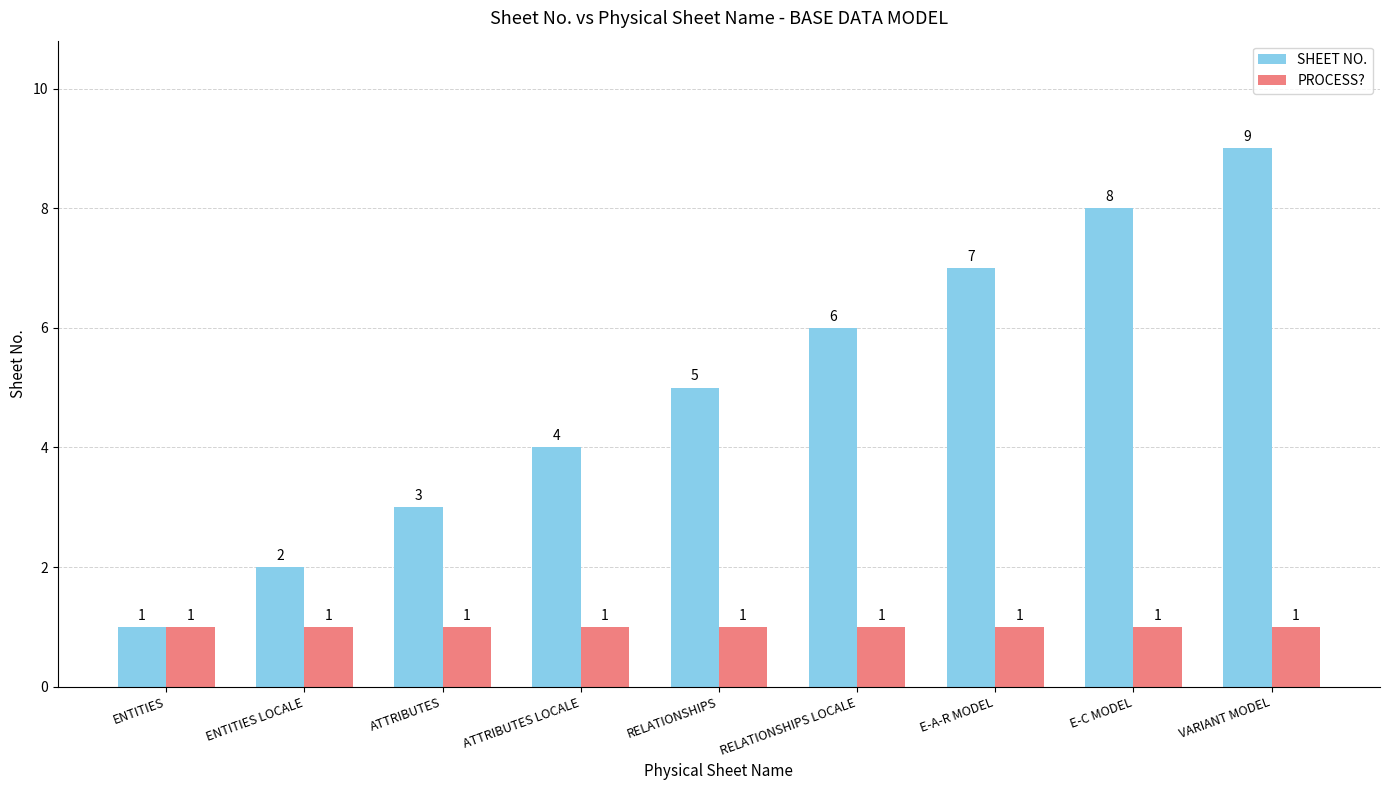

Rank the series by their average value, from lowest to highest.

PROCESS?, SHEET NO.